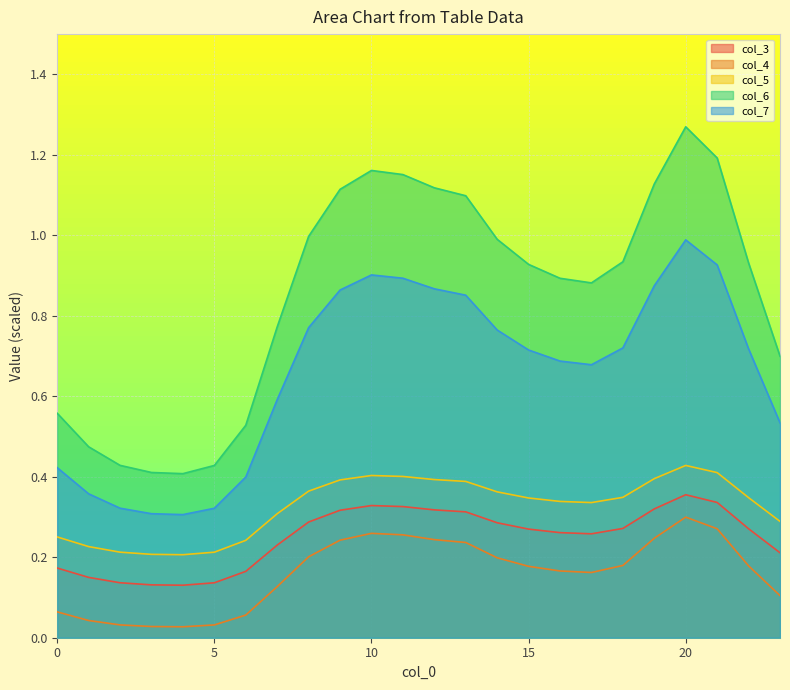

At which category does col_5 reach its first local valley?

4